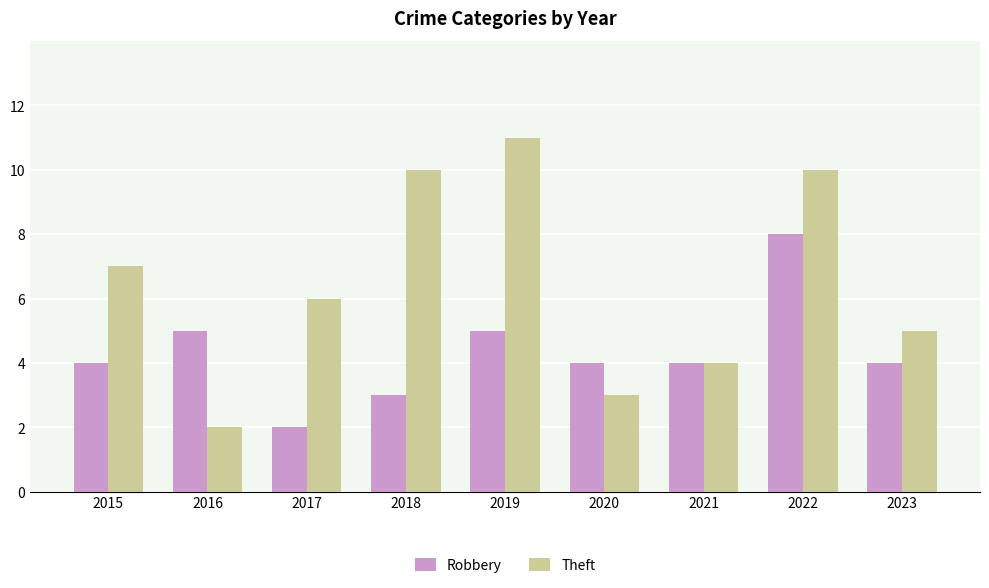

List the series in order of their overall mean, lowest first.

Robbery, Theft